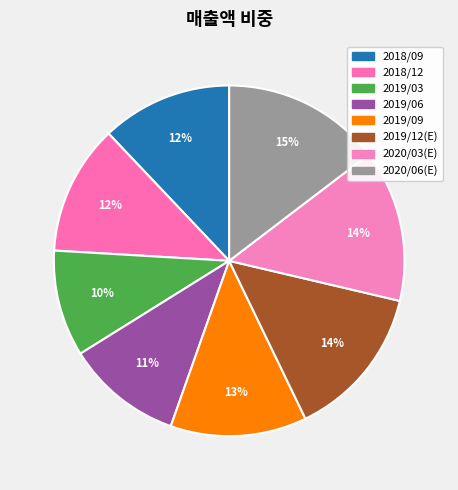

Count the number of slices in the pie.

8